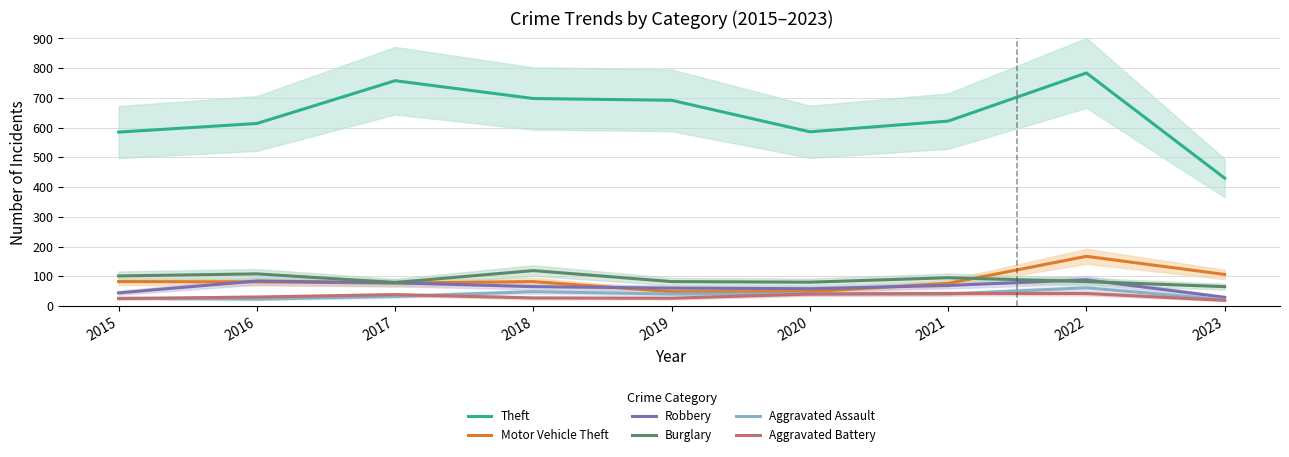

What is the lowest value of the Theft series?

430